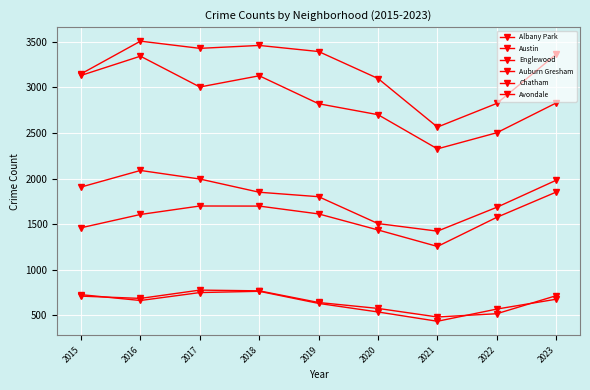

True or false: Avondale and Austin cross at least once.

False